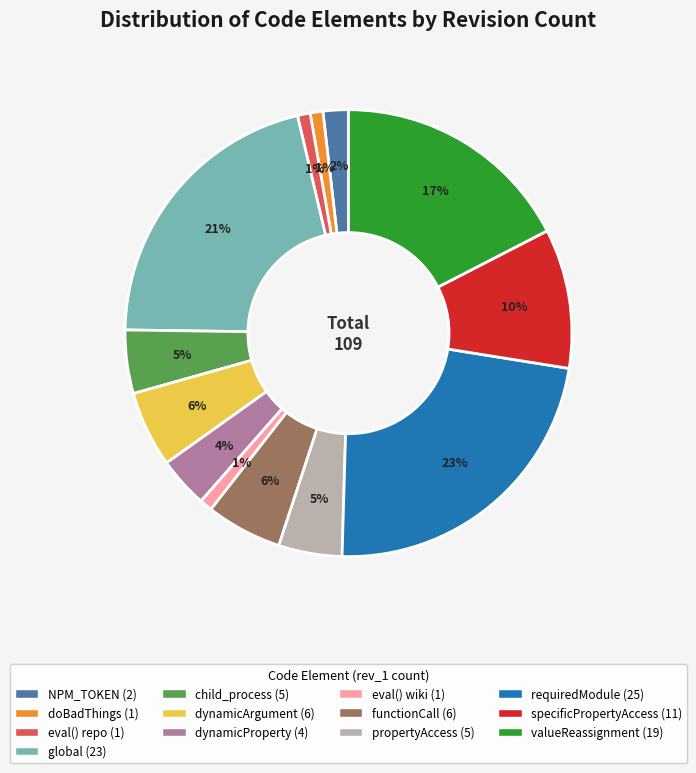

Does any single category account for the majority?

No